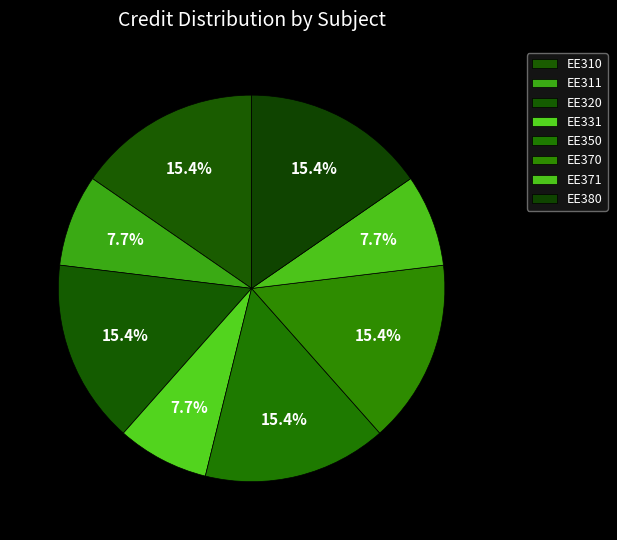

Which category has the smallest portion of the pie?

EE311